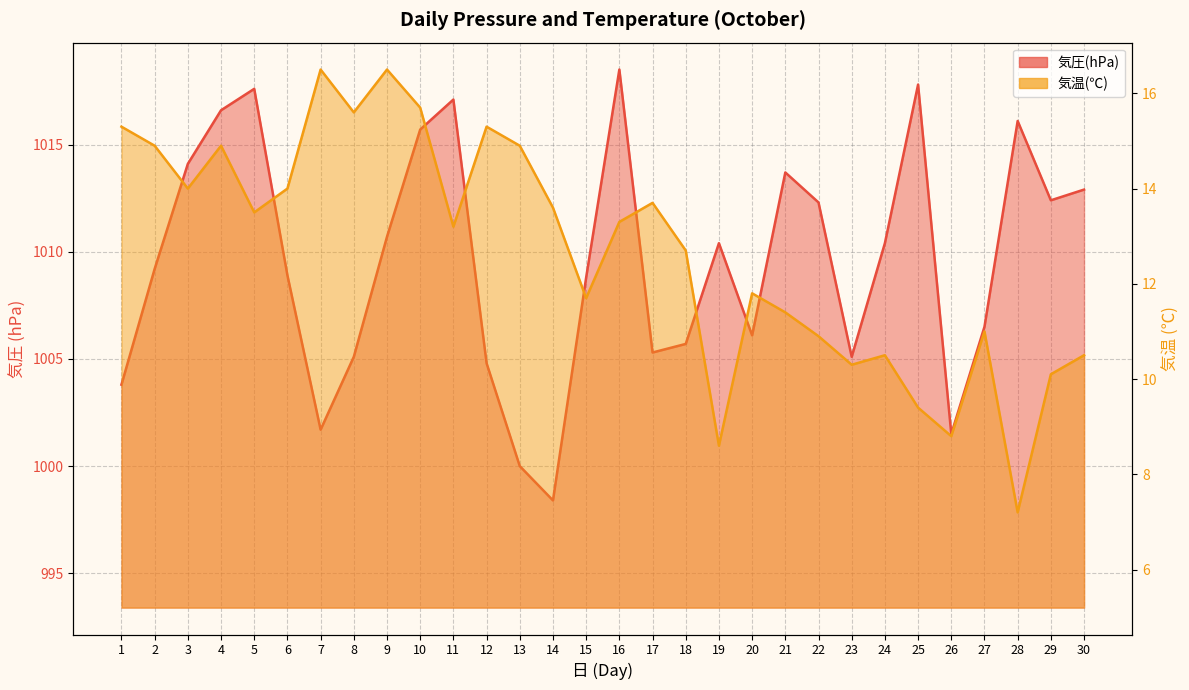

What is the difference between the highest and lowest values at 28?

1008.9